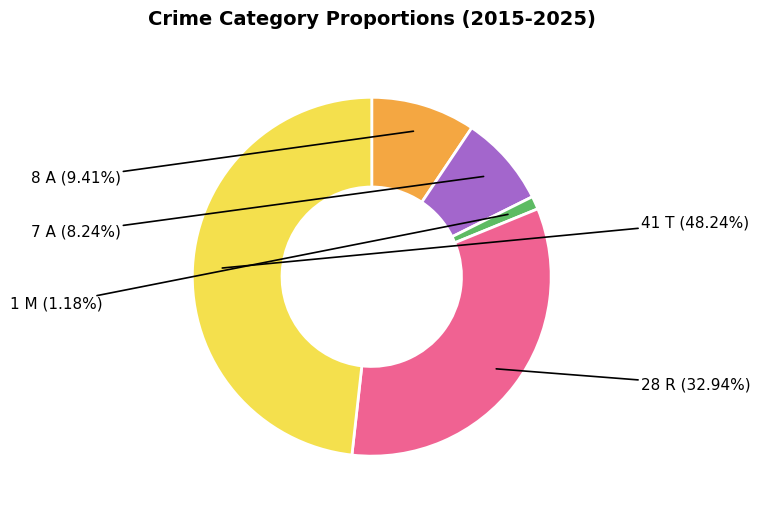

Count the number of slices in the pie.

5